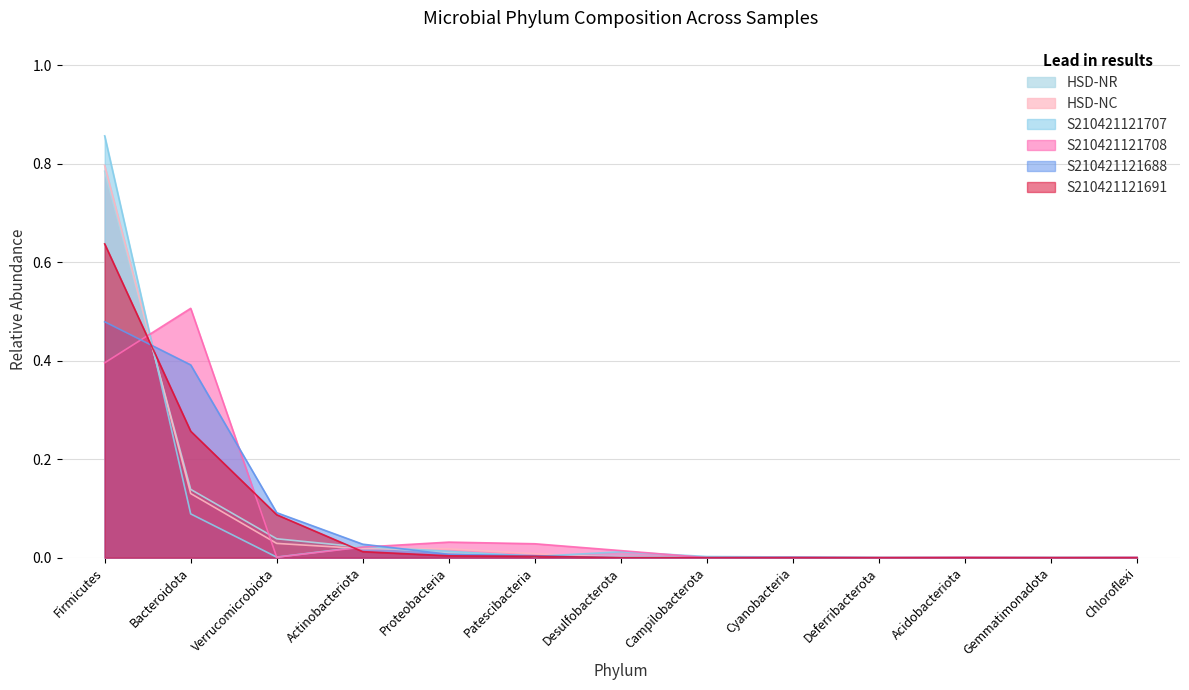

What are all the series names shown in the legend?

HSD-NR, HSD-NC, S210421121707, S210421121708, S210421121688, S210421121691